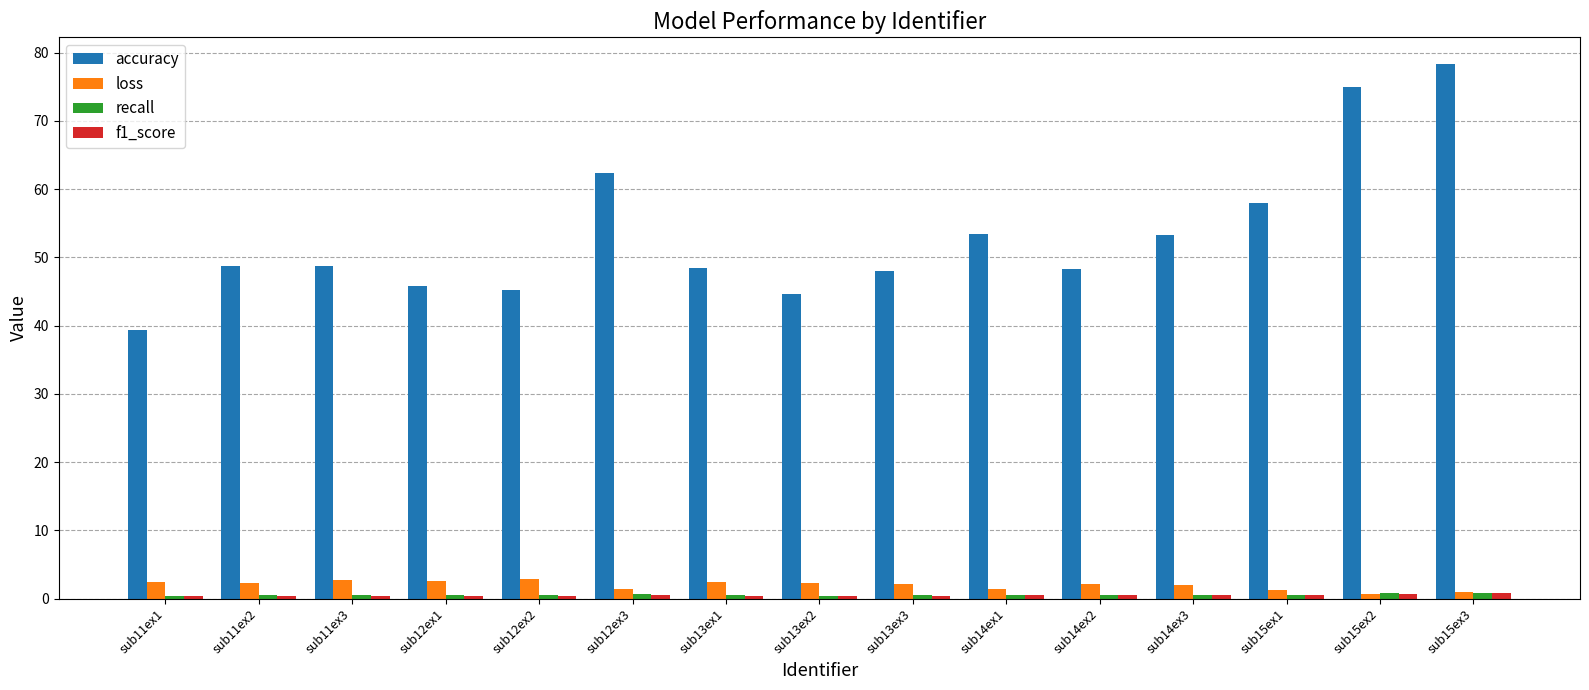

What is the sum of all accuracy values?

797.3